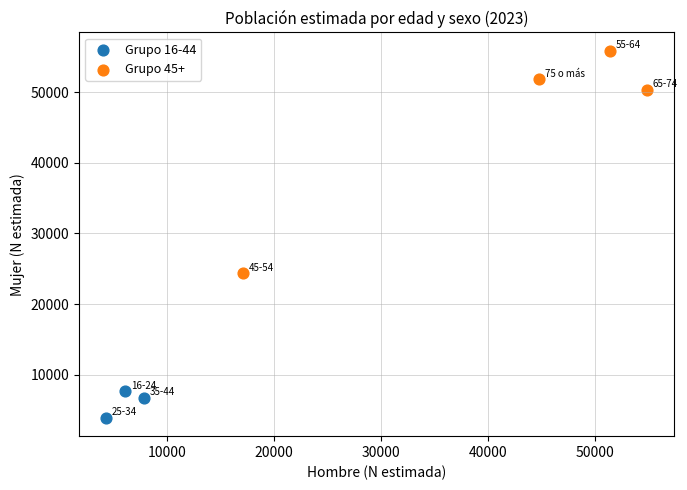

What are all the series names shown in the legend?

Grupo 16-44, Grupo 45+